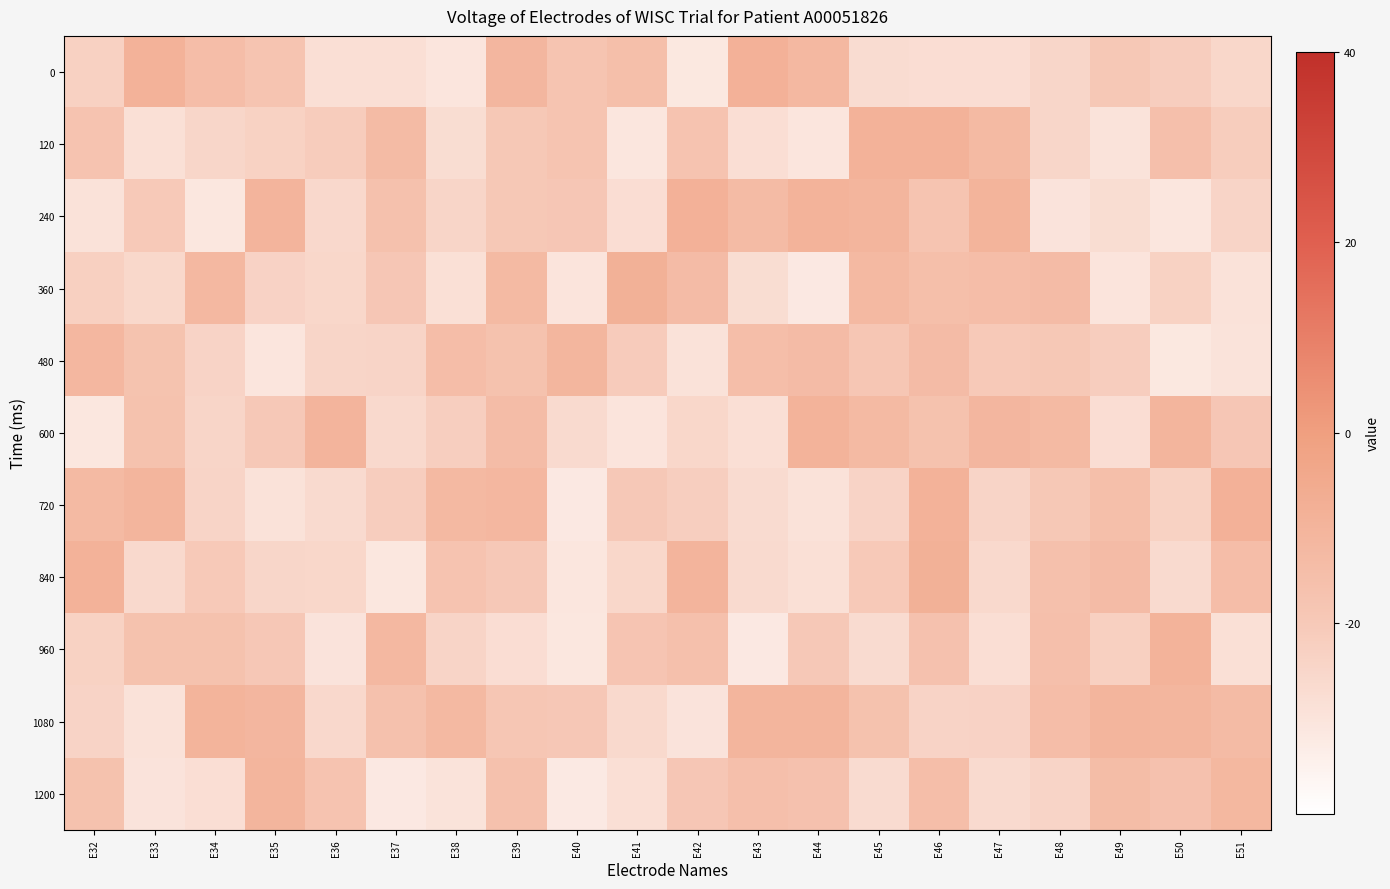

Which category has the highest value across all series?

E41